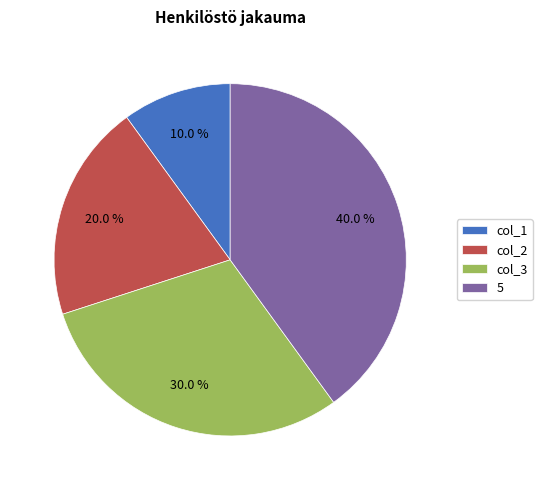

Approximately how many times larger is the value at col_2 compared to 5?

0.5